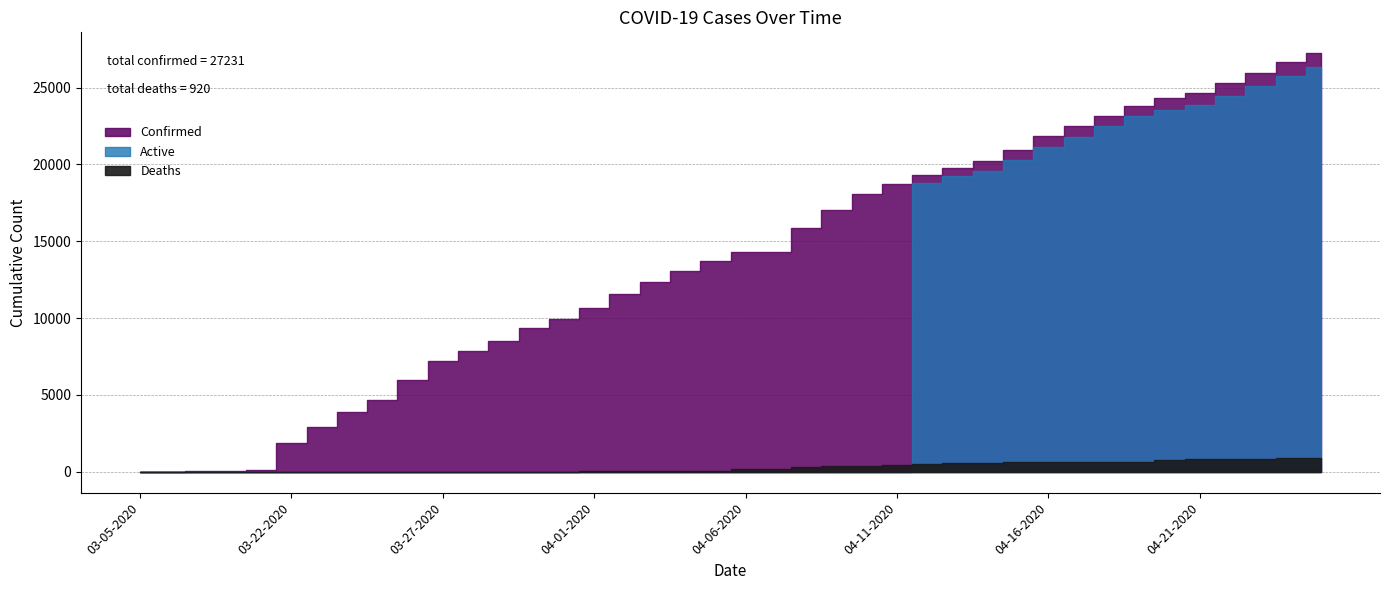

How many data points in Confirmed are above 14294?

18